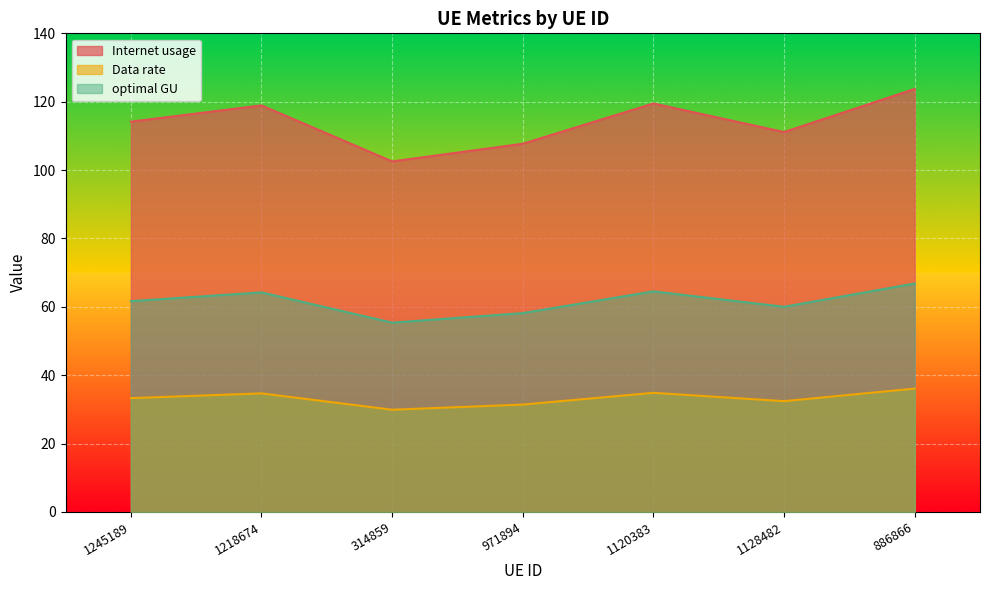

Which series has the largest total across all categories?

Internet usage